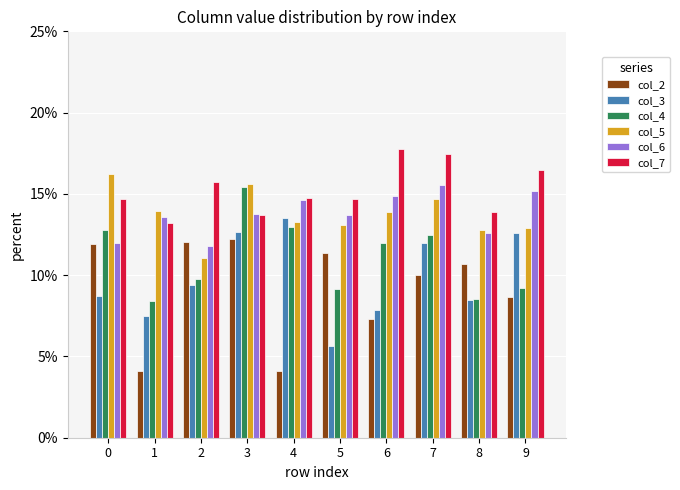

What are all the series names shown in the legend?

col_2, col_3, col_4, col_5, col_6, col_7